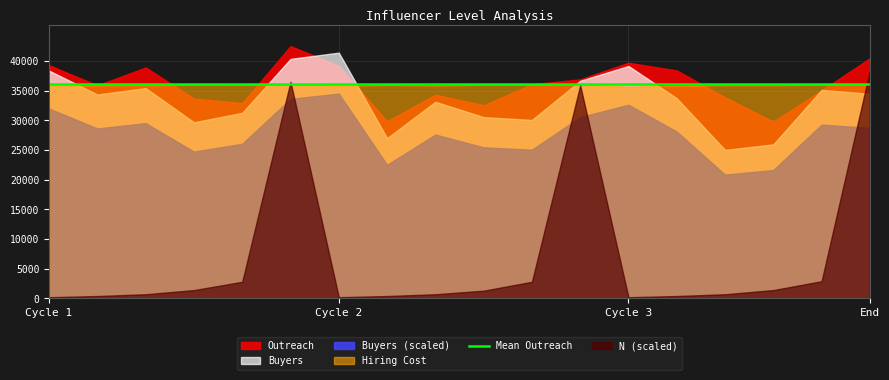

What is the average value of the Buyers series?

33425.0